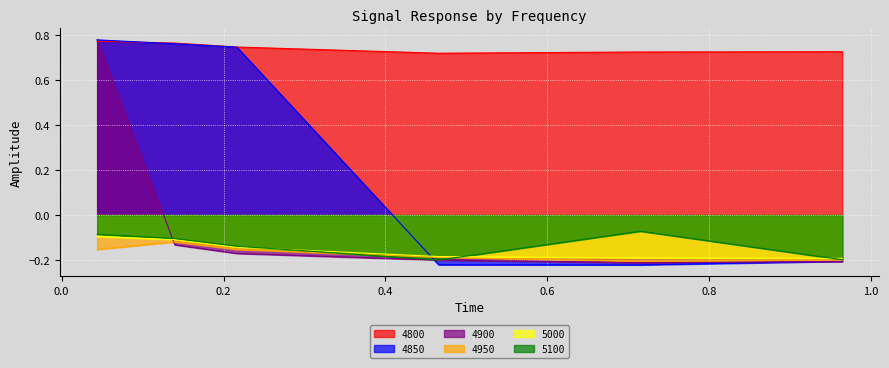

Reading left to right, transcribe all the data shown in this chart.

4800: 0.8	0.8	0.7	0.7	0.7	0.7
4850: 0.8	0.8	0.7	-0.2	-0.2	-0.2
4900: 0.8	-0.1	-0.2	-0.2	-0.2	-0.2
4950: -0.2	-0.1	-0.2	-0.2	-0.2	-0.2
5000: -0.1	-0.1	-0.1	-0.2	-0.2	-0.2
5100: -0.1	-0.1	-0.1	-0.2	-0.1	-0.2